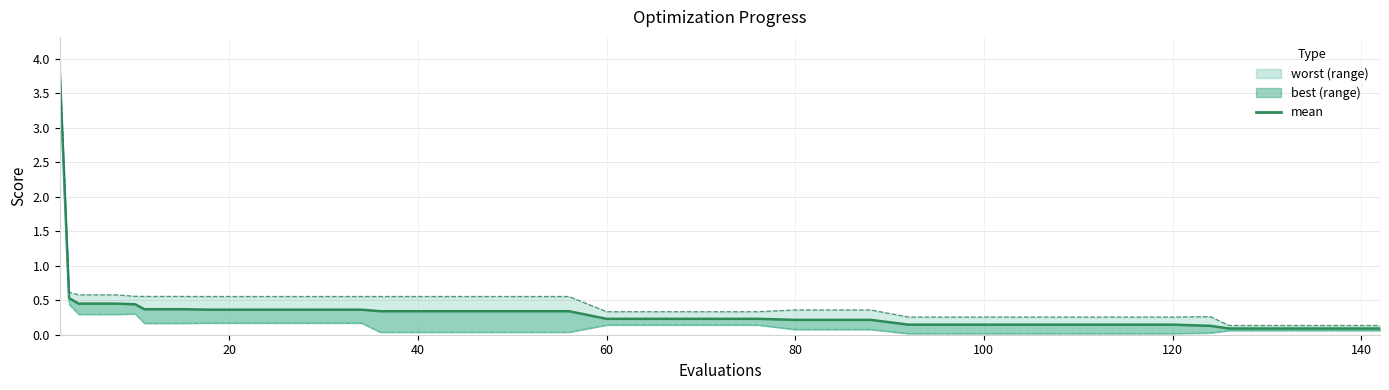

The chart shows a value of 0.0 at 38. True or false?

False